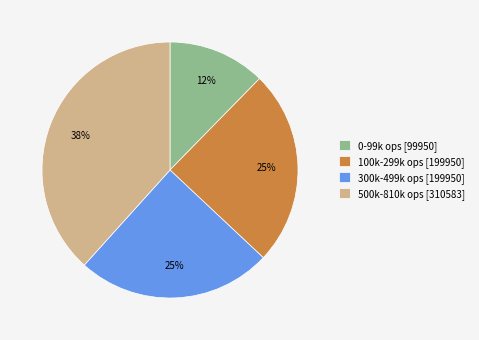

What percentage is the 0-99k ops [99950] slice, to the nearest percent?

12%